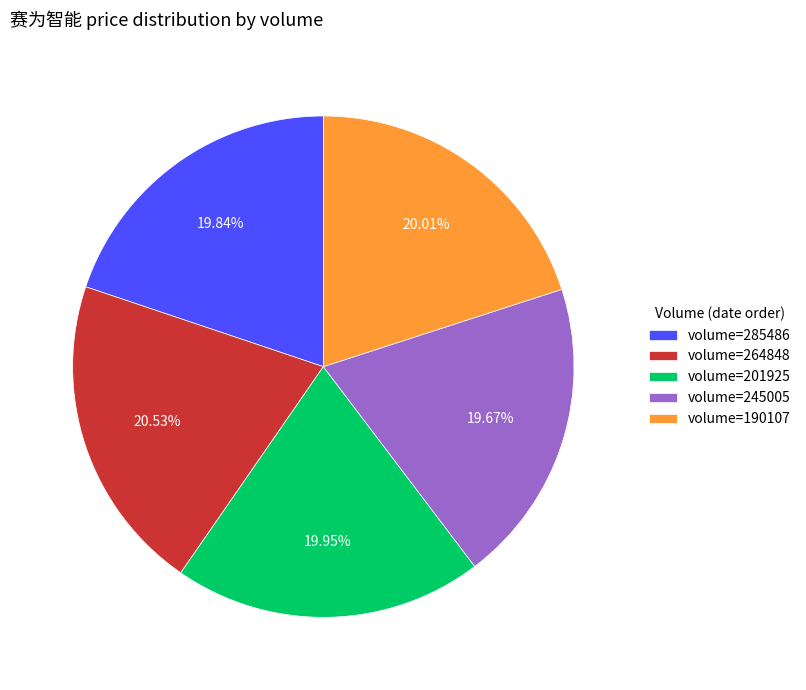

Does volume=245005 account for over 50% of the chart?

No